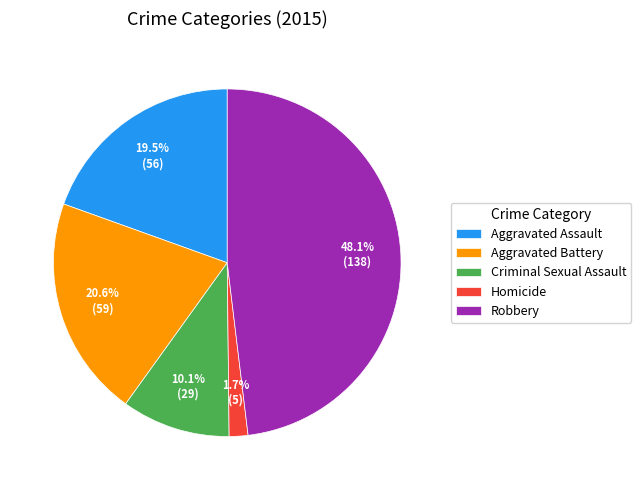

To the nearest percent, what is the combined percentage of Aggravated Battery and Aggravated Assault?

40%